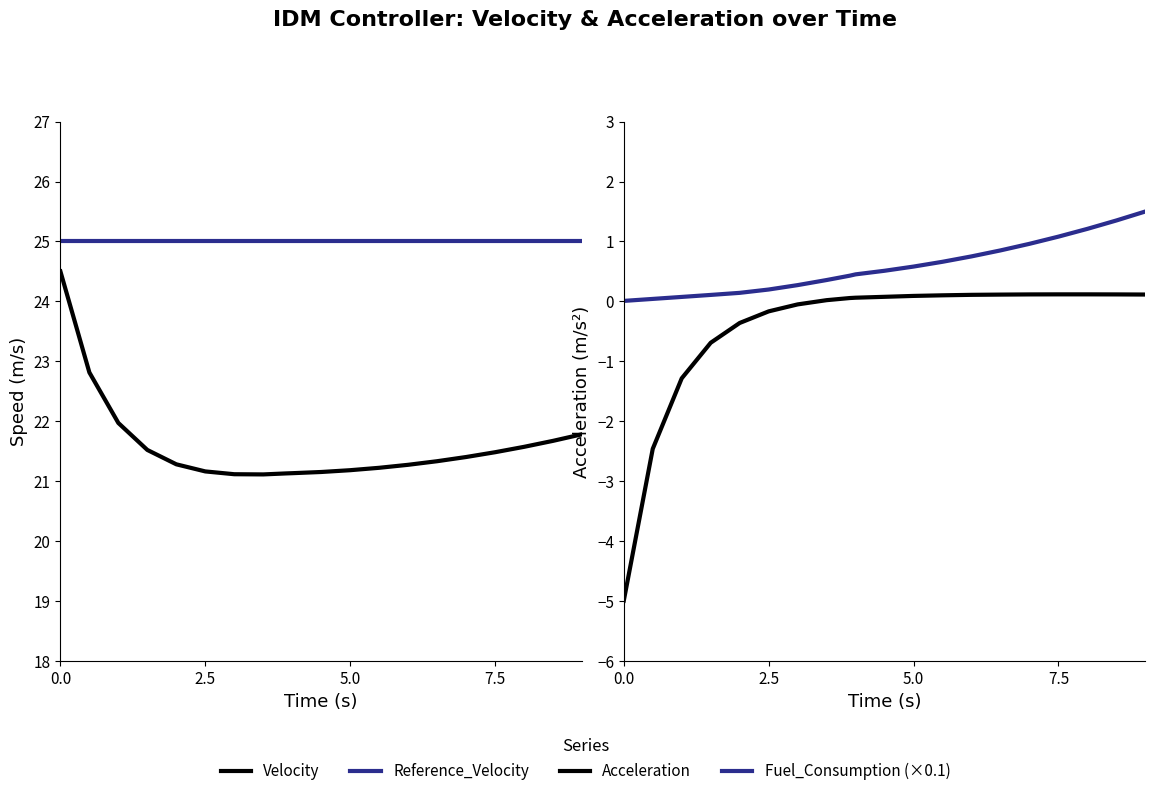

Reading left to right, extract all data points from this chart.

Velocity: 24.5	22.8	22.0	21.5	21.3	21.2	21.1	21.1	21.1	21.1	21.1	21.2	21.2	21.3	21.3	21.4	21.5	21.6	21.7	21.8
Reference_Velocity: 25.0	25.0	25.0	25.0	25.0	25.0	25.0	25.0	25.0	25.0	25.0	25.0	25.0	25.0	25.0	25.0	25.0	25.0	25.0	25.0
Acceleration: -5.0	-2.5	-1.3	-0.7	-0.4	-0.2	-0.1	0.0	0.1	0.1	0.1	0.1	0.1	0.1	0.1	0.1	0.1	0.1	0.1	0.1
Fuel_Consumption (×0.1): 0.0	0.0	0.1	0.1	0.1	0.2	0.3	0.4	0.4	0.5	0.5	0.6	0.7	0.8	0.8	1.0	1.1	1.2	1.4	1.5